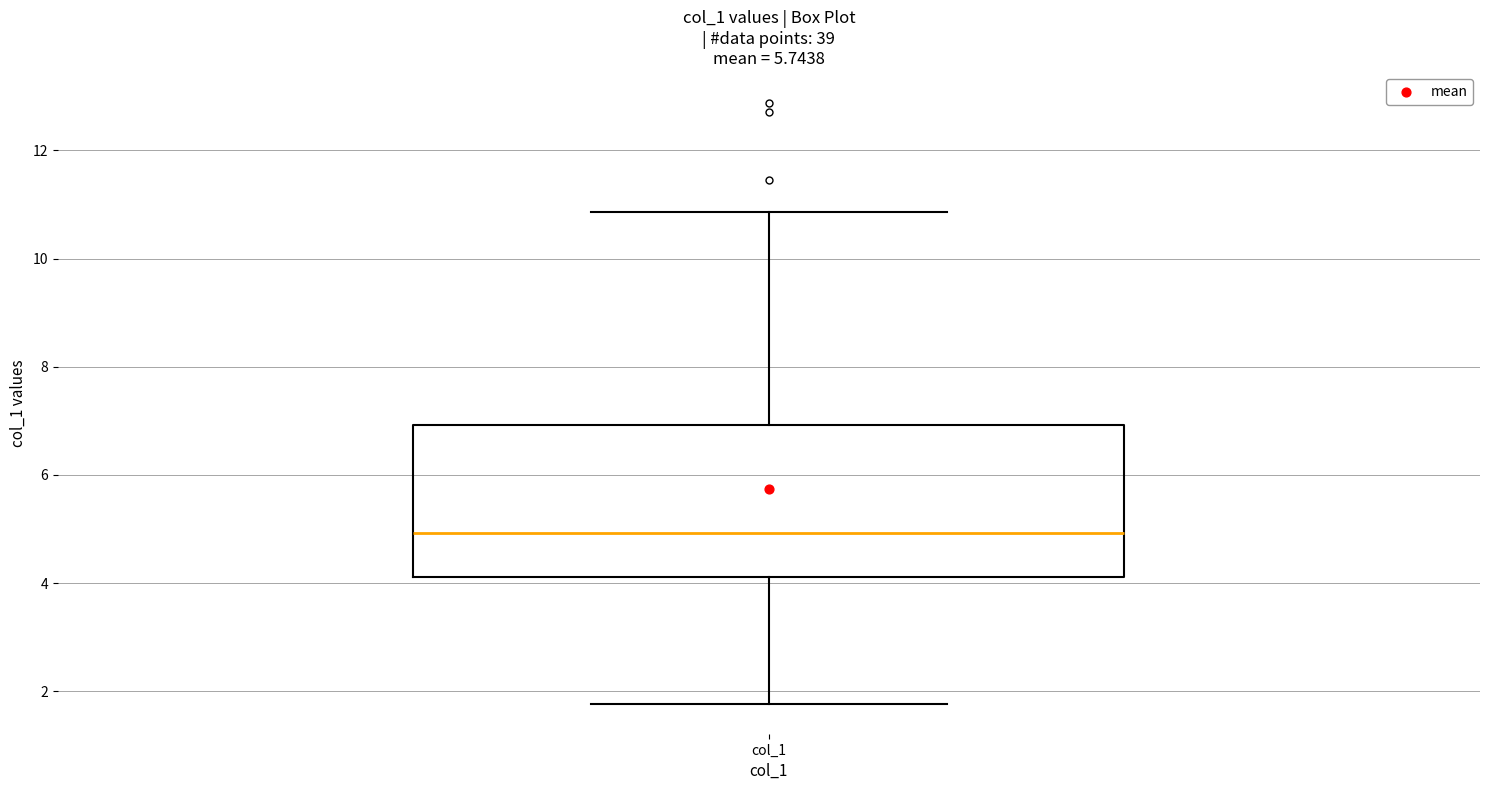

Transcribe this box plot: give where the median line is, the range the box spans, and where the two whiskers end, as read against the y-axis. The values are not printed on the chart, so give them approximately, as read against the axis.

median 5.0, box 4.2 to 7.0, whiskers 1.8 to 10.8